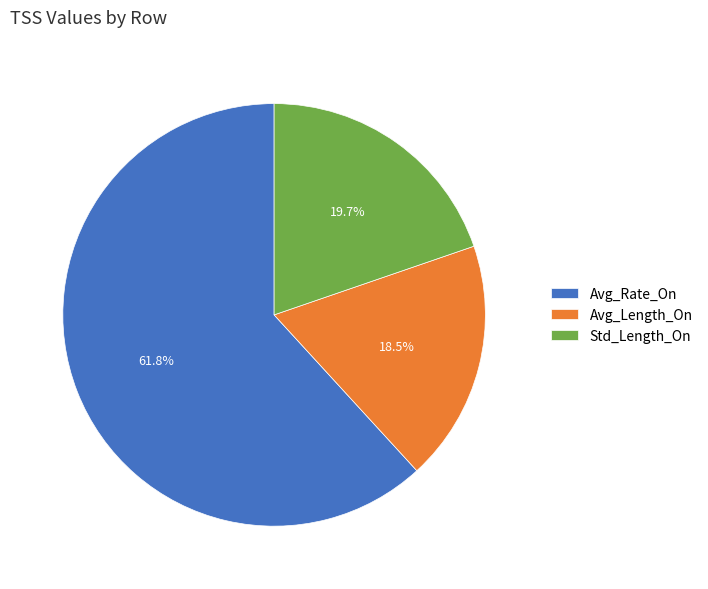

Count the number of slices in the pie.

3